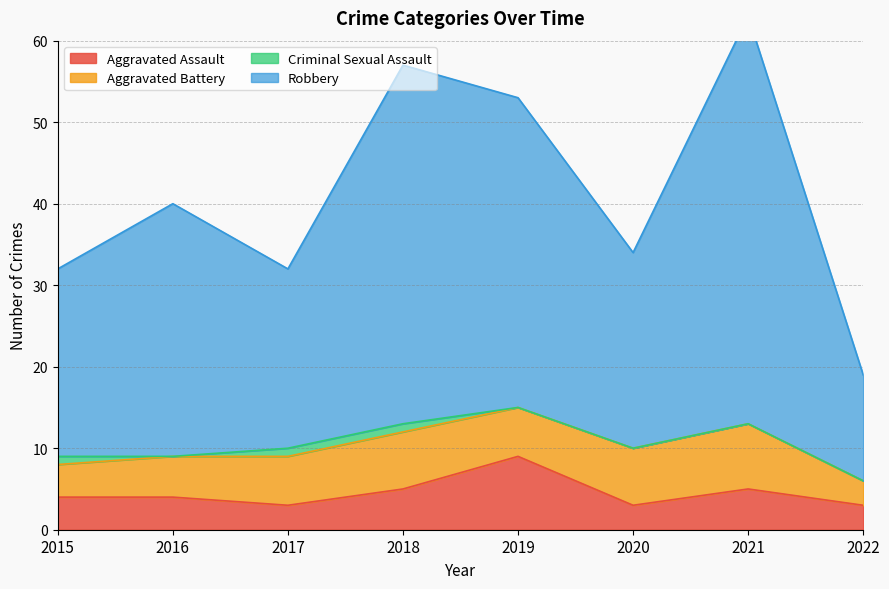

Which category has the highest value in the Aggravated Assault series?

2019